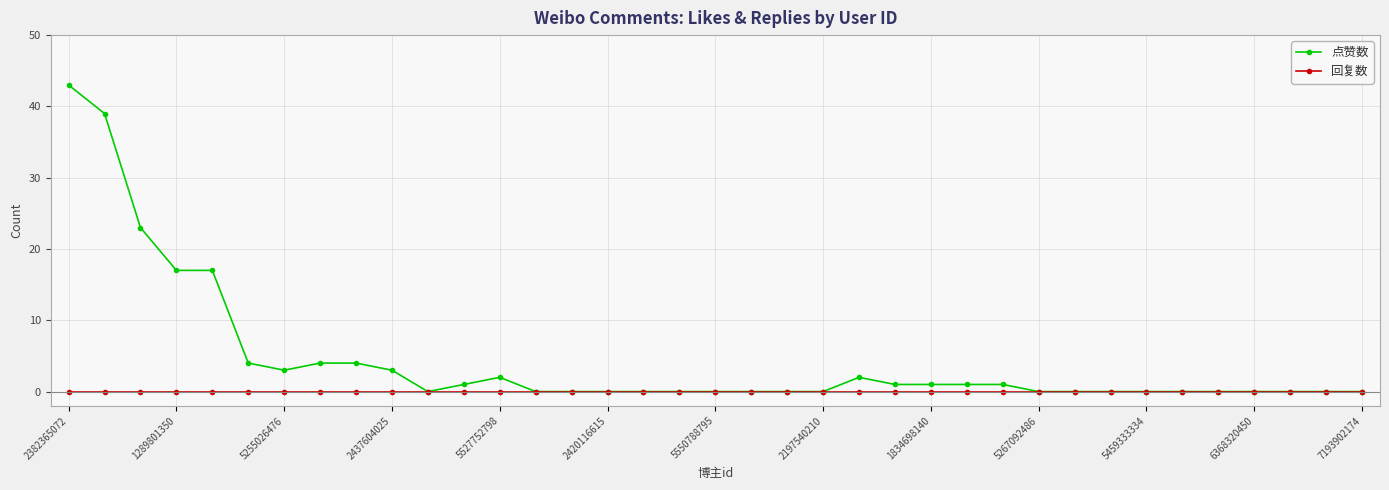

What is the average value of the 点赞数 series?

4